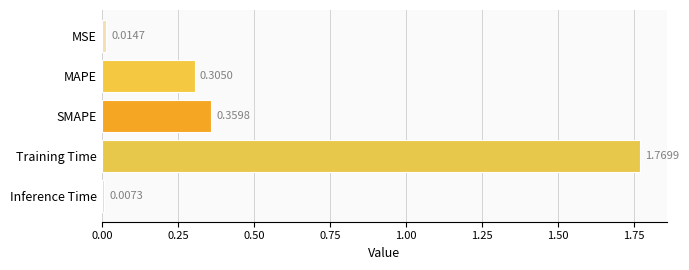

List the labels in order of value, smallest first.

Inference Time, MSE, MAPE, SMAPE, Training Time